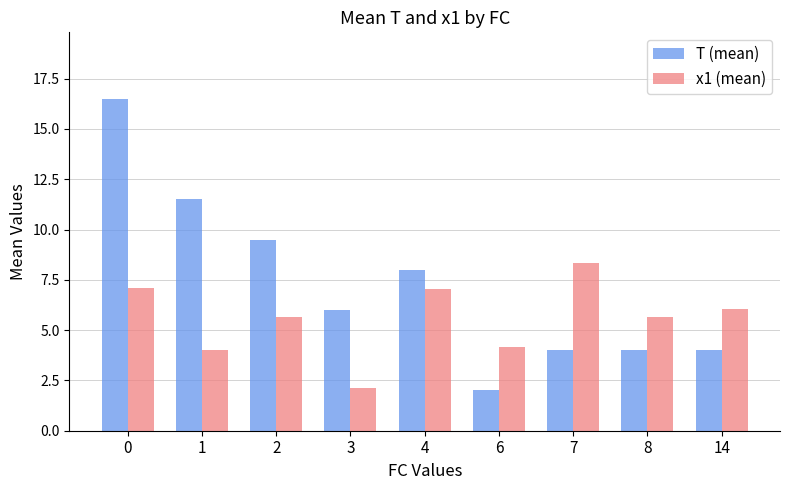

Reading right to left, what are all the values shown in this chart?

T (mean): 14=4.0	8=4.0	7=4.0	6=2.0	4=8.0	3=6.0	2=9.5	1=11.5	0=16.5
x1 (mean): 14=6.1	8=5.6	7=8.3	6=4.2	4=7.0	3=2.1	2=5.6	1=4.0	0=7.1